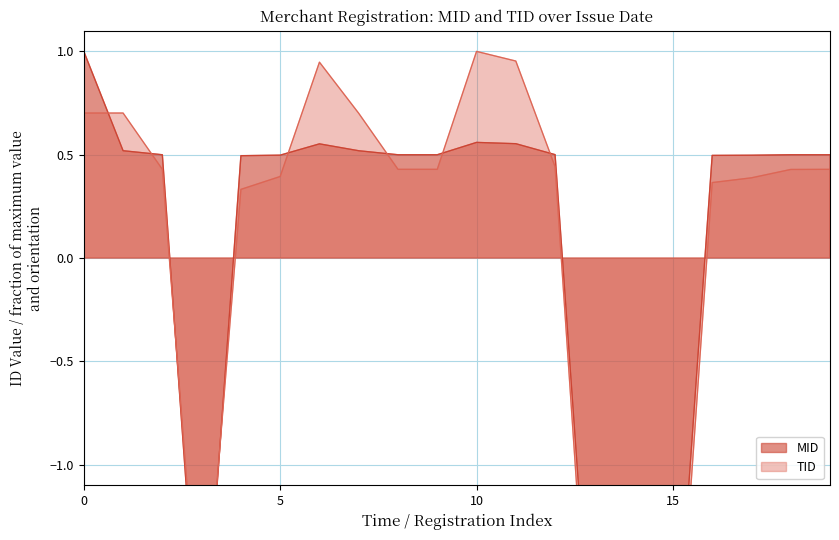

List the series in order of their peak value, lowest first.

TID, MID